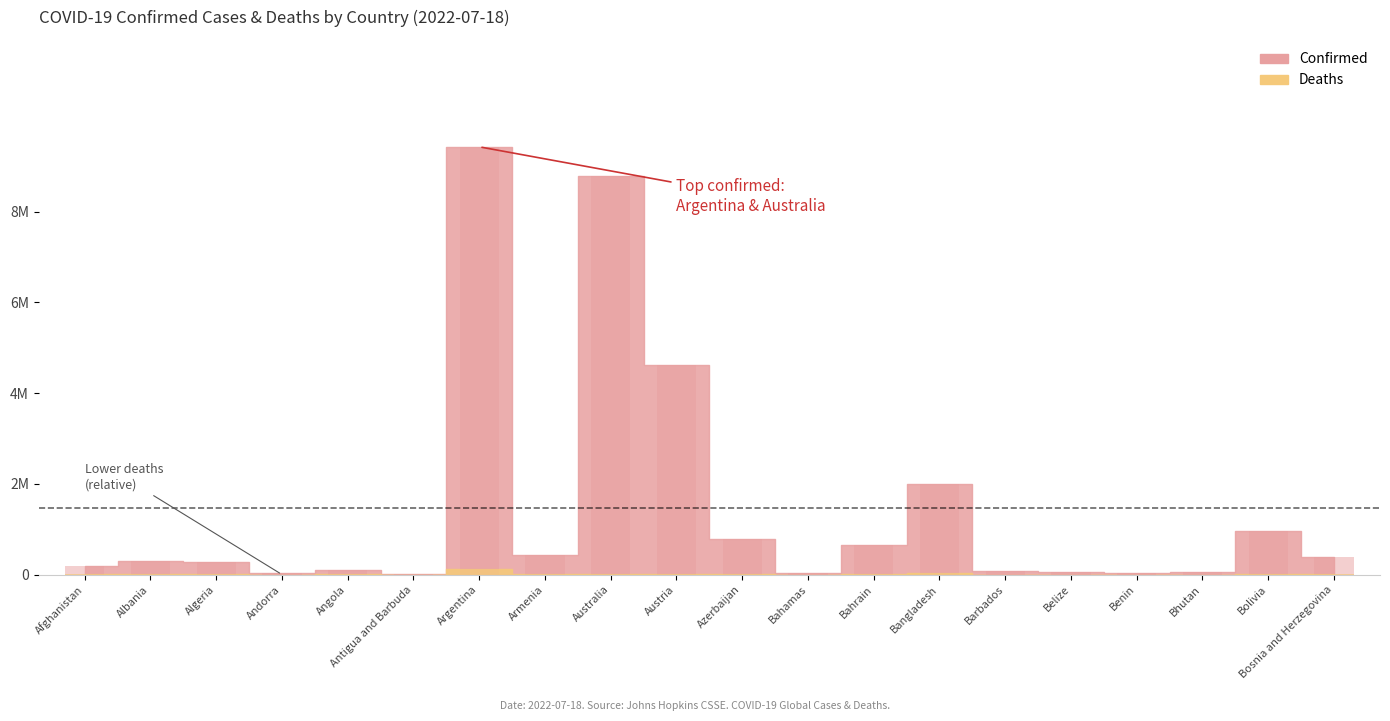

At which label does Deaths first exceed 6875?

Afghanistan